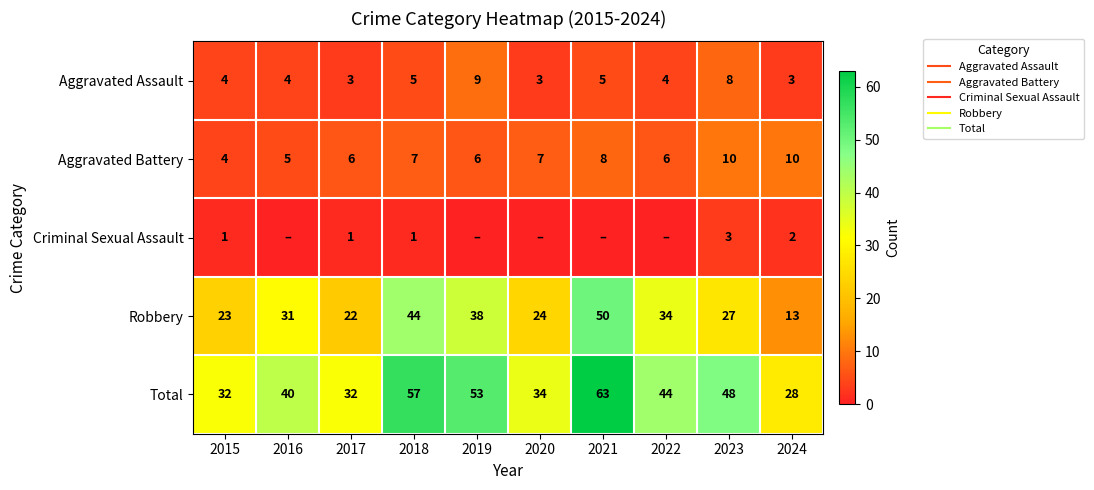

Rank the categories by Criminal Sexual Assault value from lowest to highest.

2016, 2019, 2020, 2021, 2022, 2015, 2017, 2018, 2024, 2023